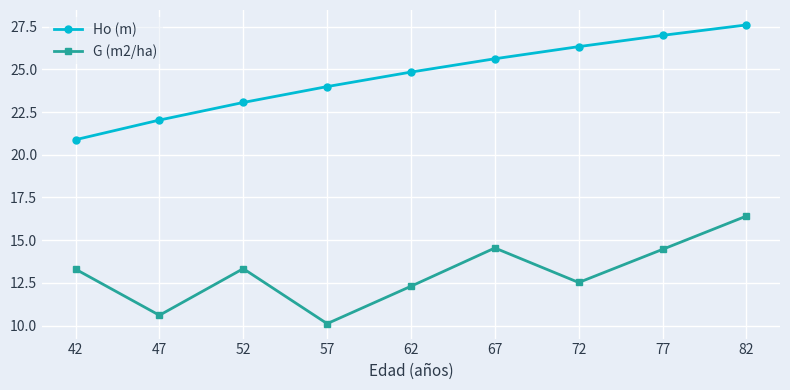

At how many categories does at least one series exceed 20?

9